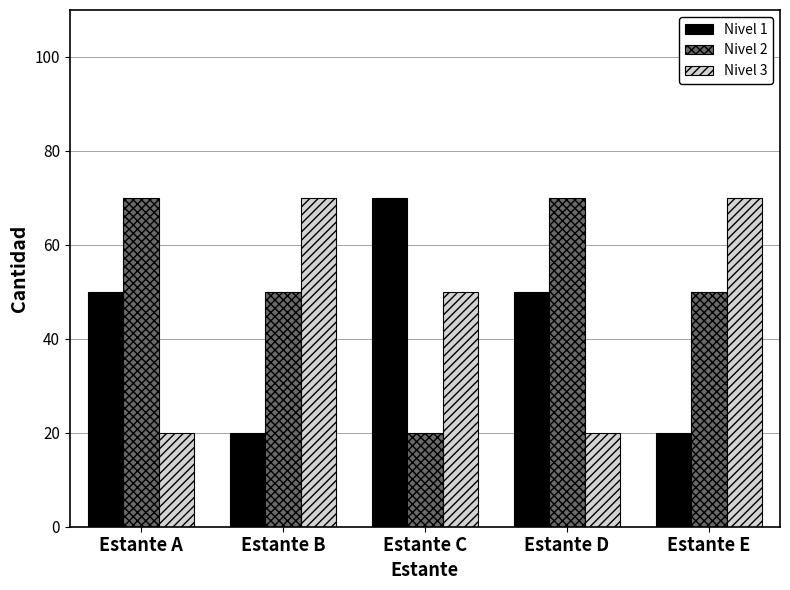

Rank the series at Estante C from highest to lowest value.

Nivel 1, Nivel 3, Nivel 2